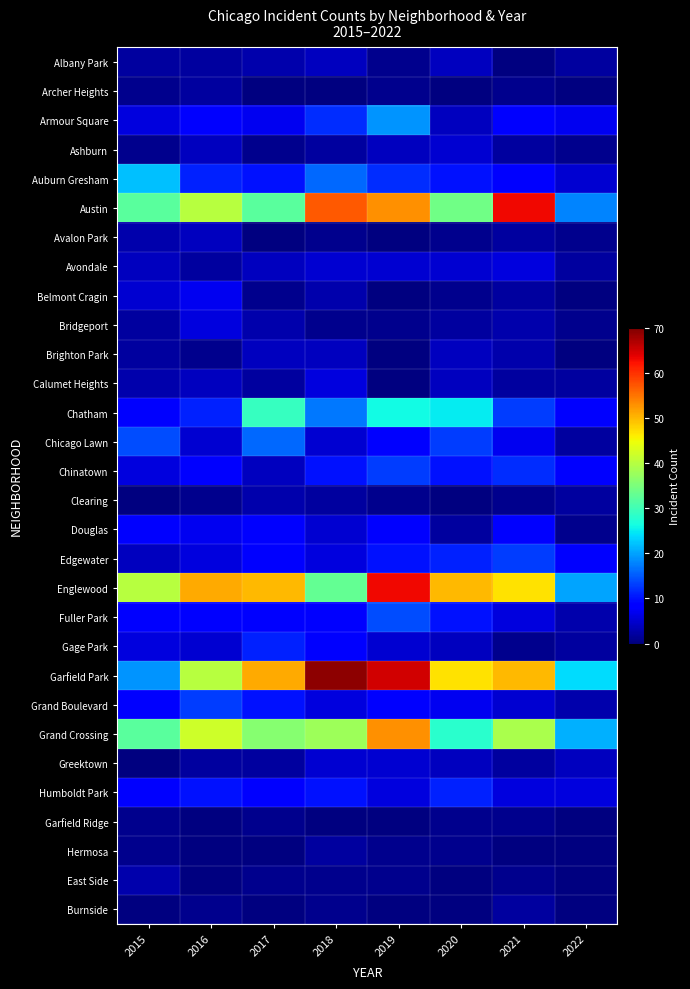

How many categories are shown in the chart?

8